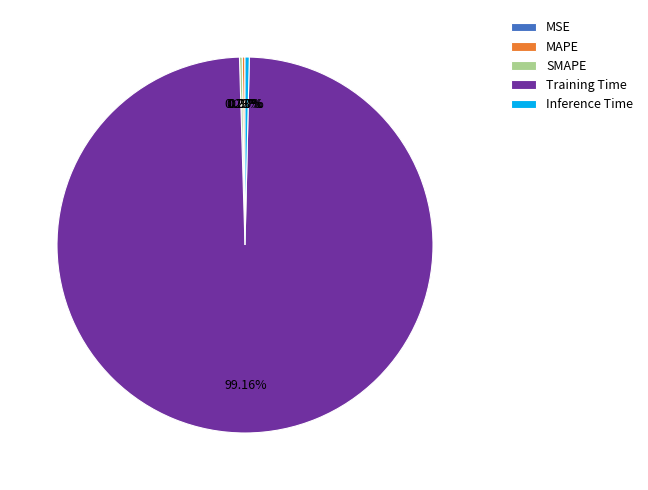

Between Training Time and Inference Time, which is larger?

Training Time